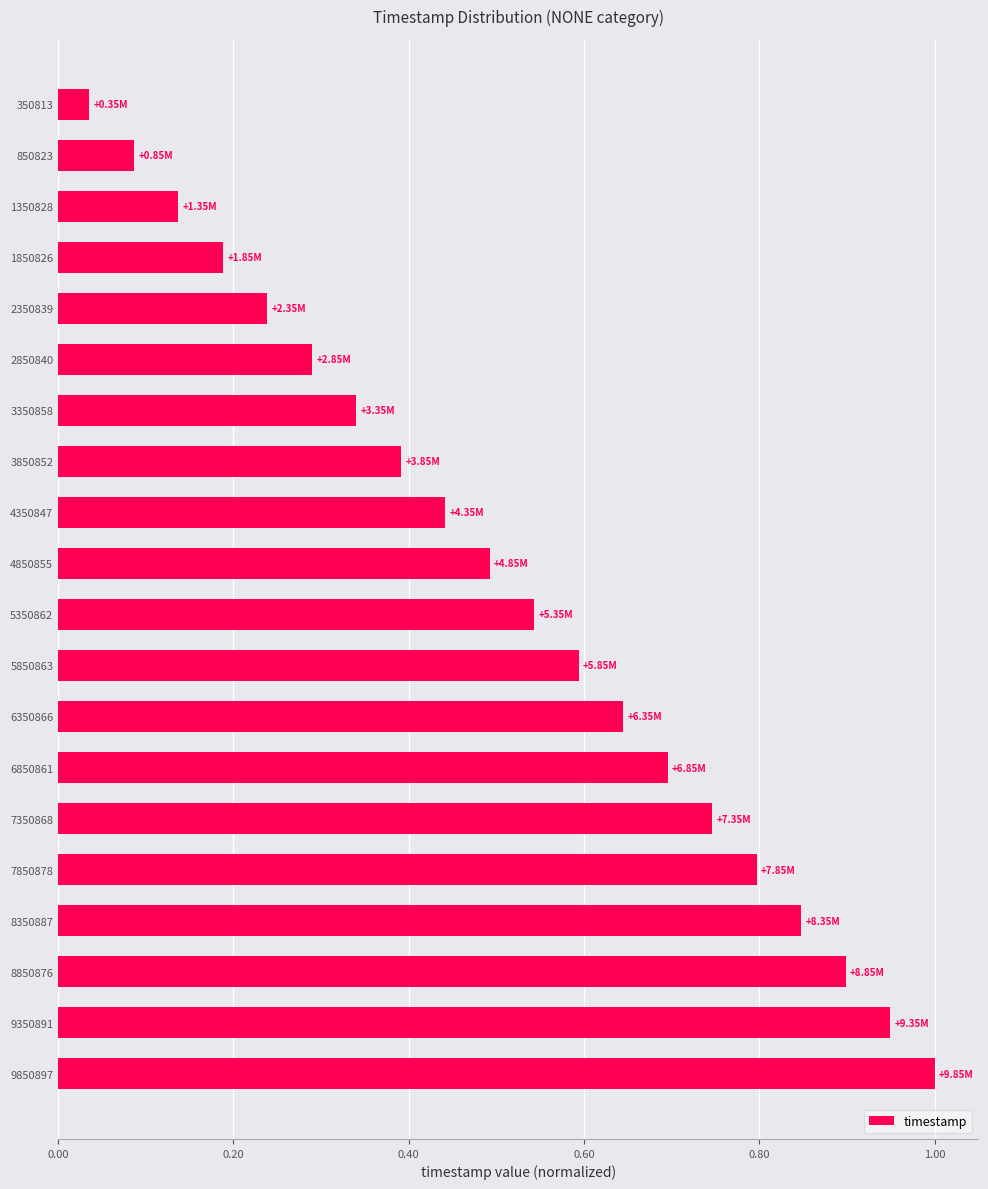

List the labels in order of value, largest first.

9850897, 9350891, 8850876, 8350887, 7850878, 7350868, 6850861, 6350866, 5850863, 5350862, 4850855, 4350847, 3850852, 3350858, 2850840, 2350839, 1850826, 1350828, 850823, 350813